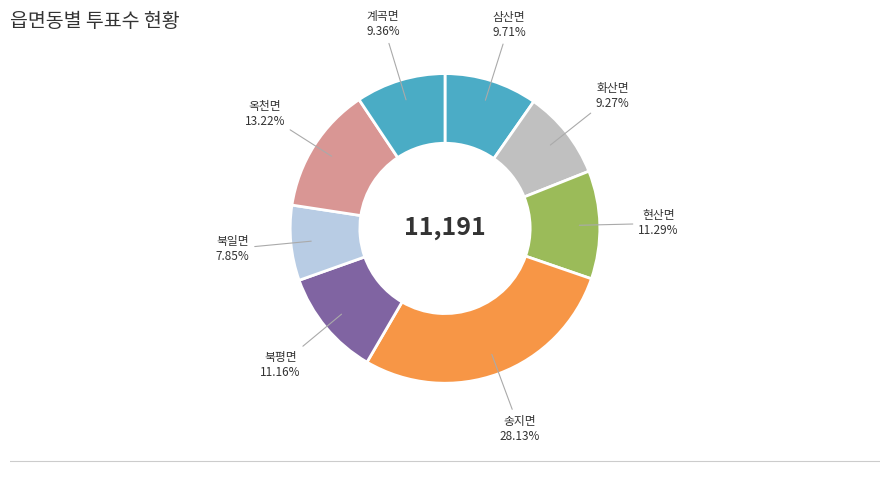

Approximately how many times larger is the value at 송지면 compared to 계곡면?

3.0